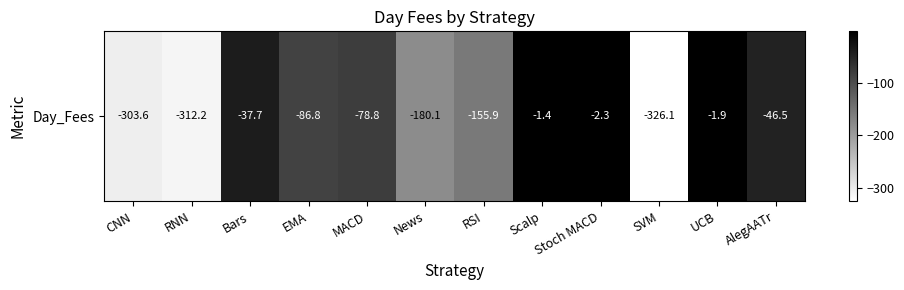

List the labels in order of value, smallest first.

SVM, RNN, CNN, News, RSI, EMA, MACD, AlegAATr, Bars, Stoch MACD, UCB, Scalp